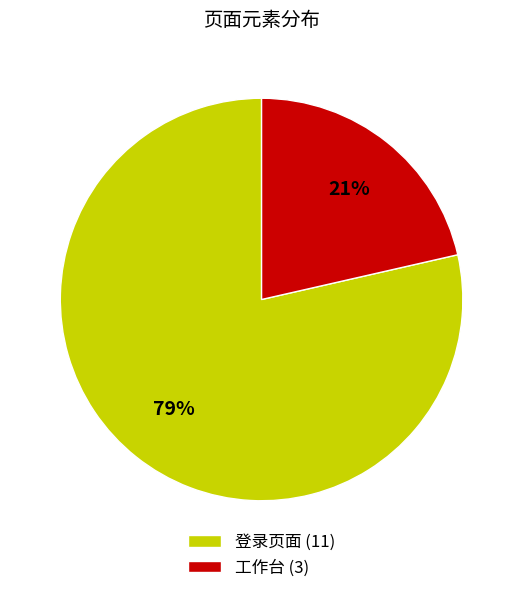

Between 工作台 (3) and 登录页面 (11), which is larger?

登录页面 (11)